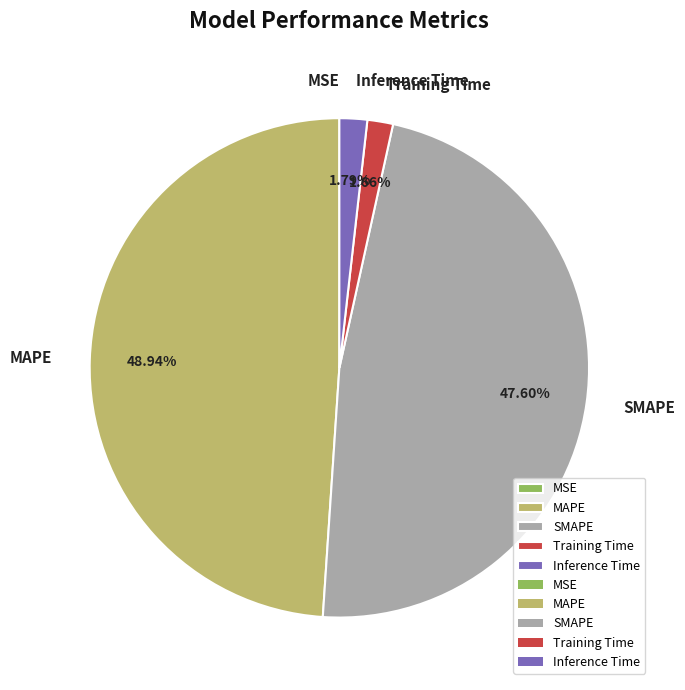

Which has a higher value, MAPE or SMAPE?

MAPE